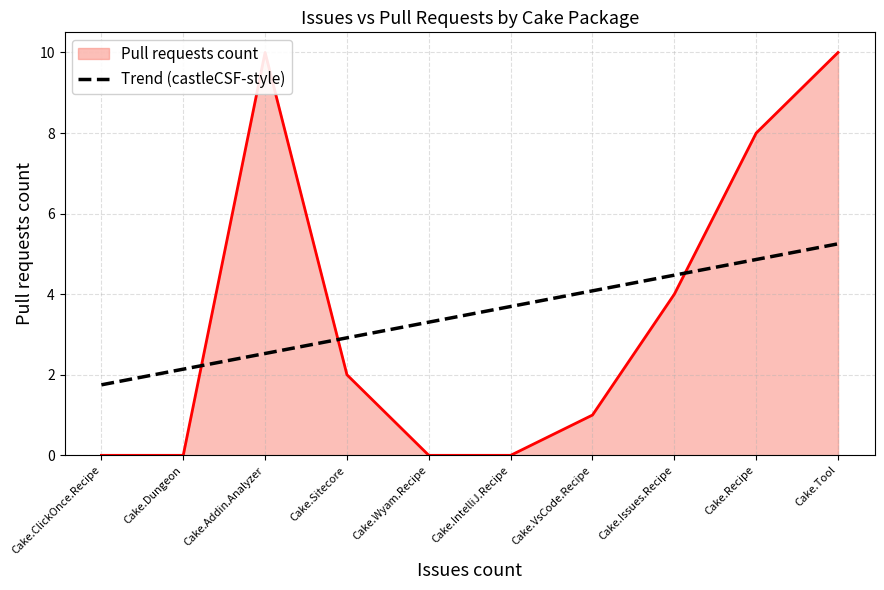

Read the Trend (castleCSF-style) value at Cake.IntelliJ.Recipe.

3.7